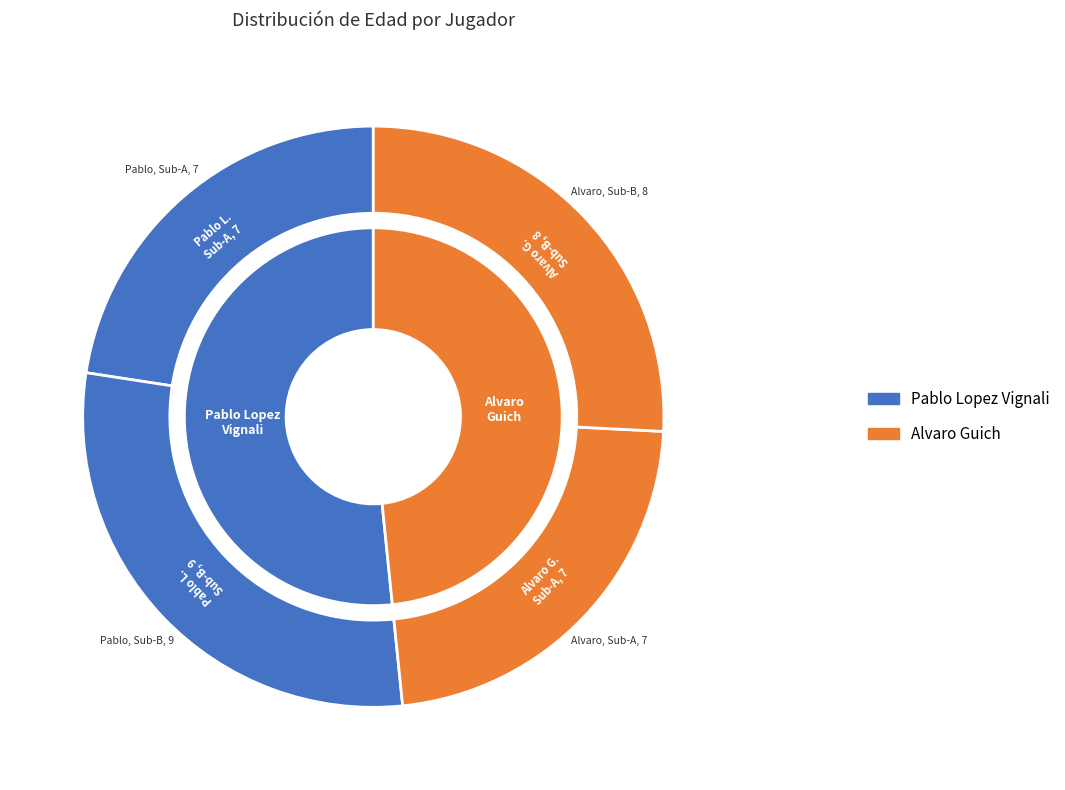

Is there a majority slice in this chart?

Yes